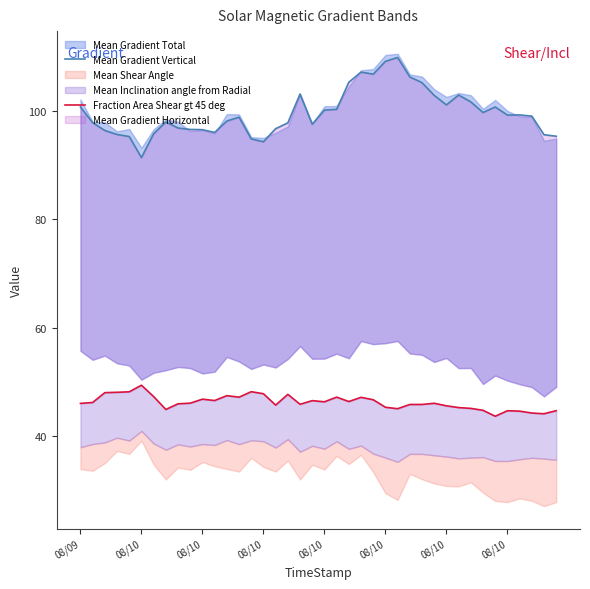

The Fraction Area Shear gt 45 deg series shows 21.9 at 27. True or false?

False